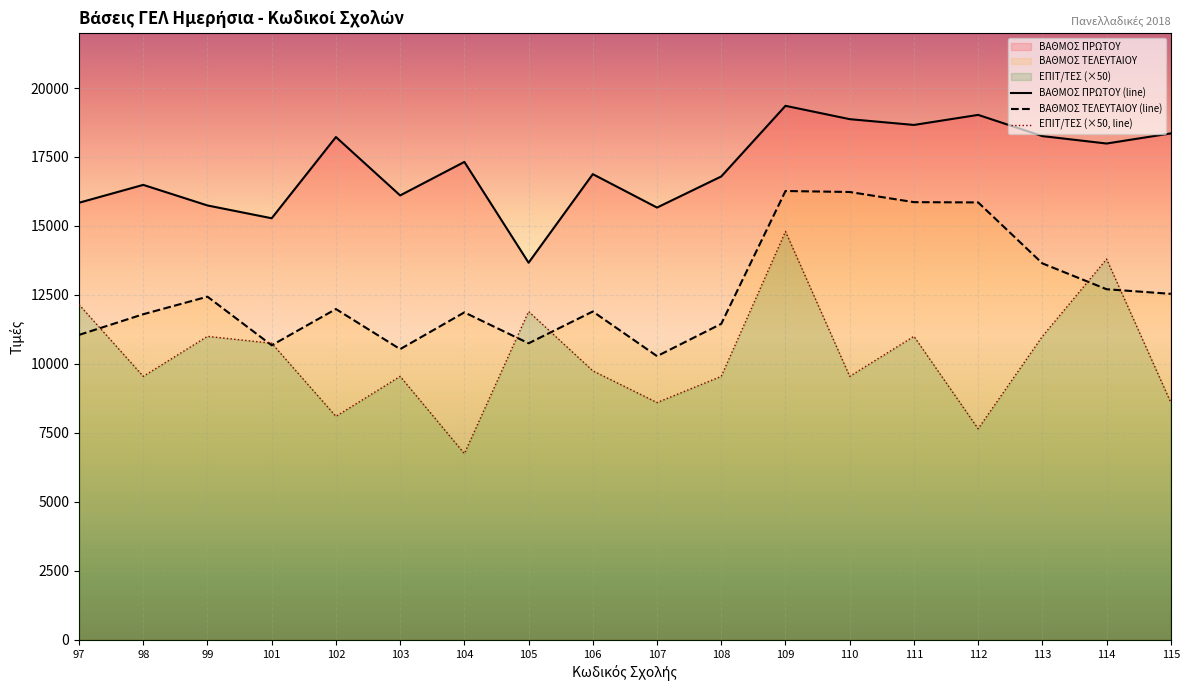

Rank the series at 99 from highest to lowest value.

ΒΑΘΜΟΣ ΠΡΩΤΟΥ (line), ΒΑΘΜΟΣ ΤΕΛΕΥΤΑΙΟΥ (line), ΕΠΙΤ/ΤΕΣ (×50, line)